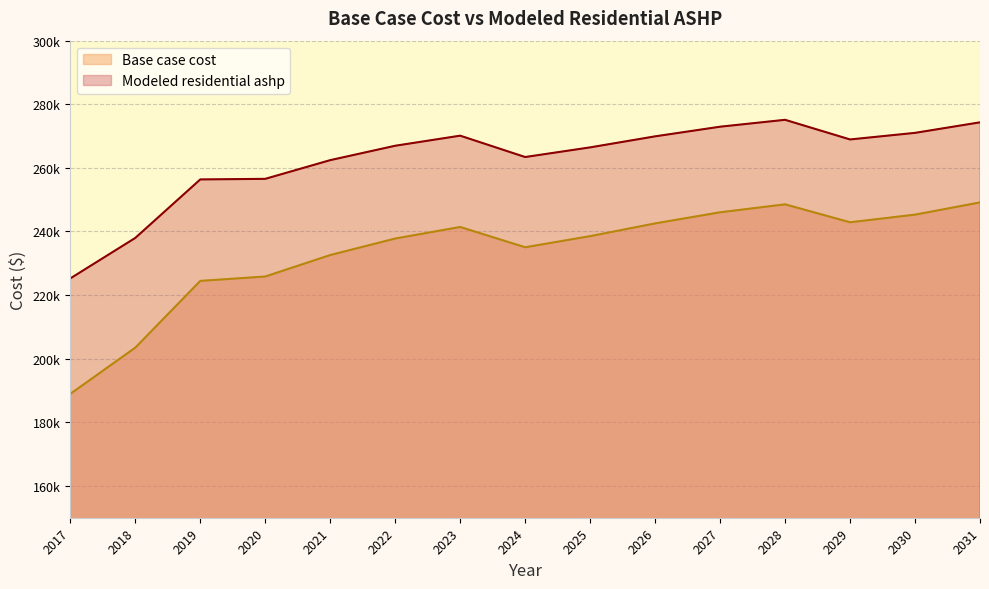

The Modeled residential ashp series shows 268938.3 at 2029. True or false?

True